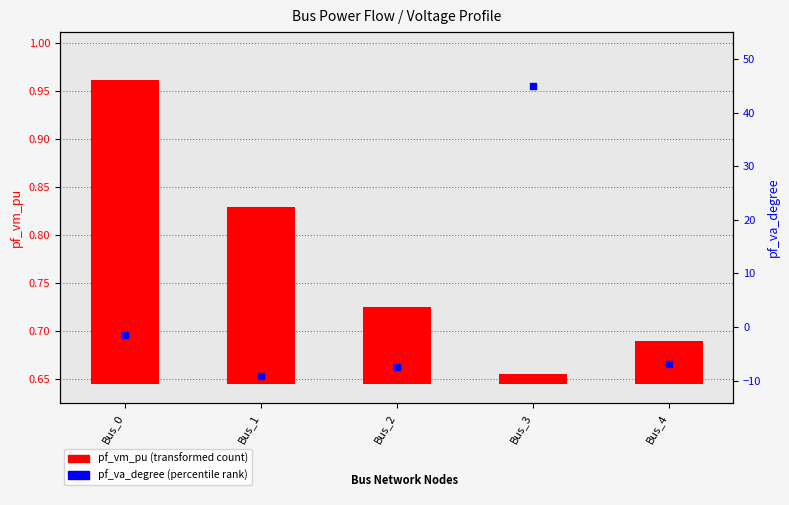

What is the change in value from Bus_2 to Bus_4?

+0.7